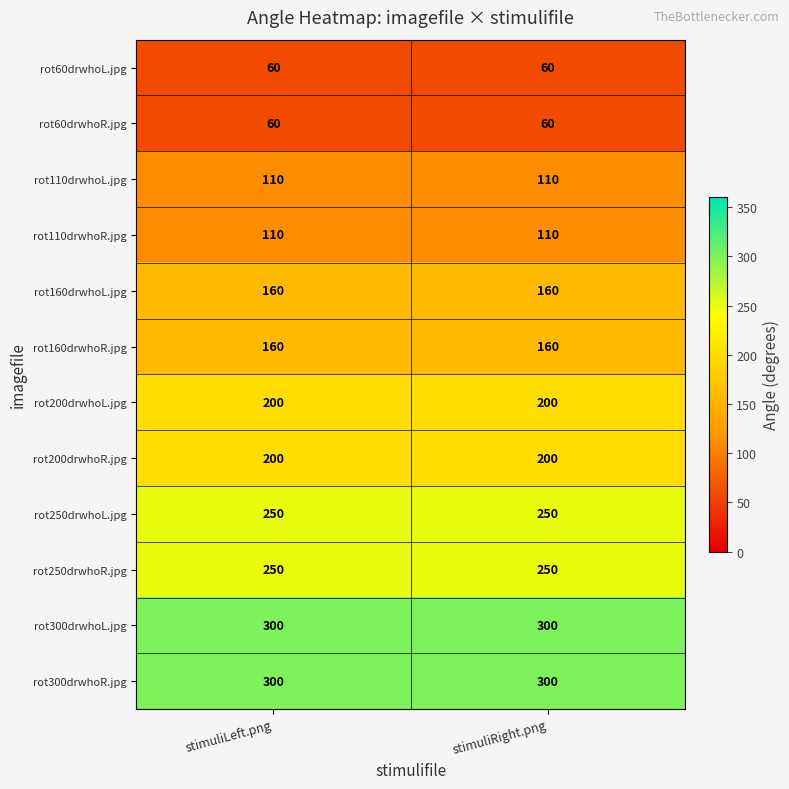

What is the sum of the rot160drwhoR.jpg values at stimuliRight.png and stimuliLeft.png?

320